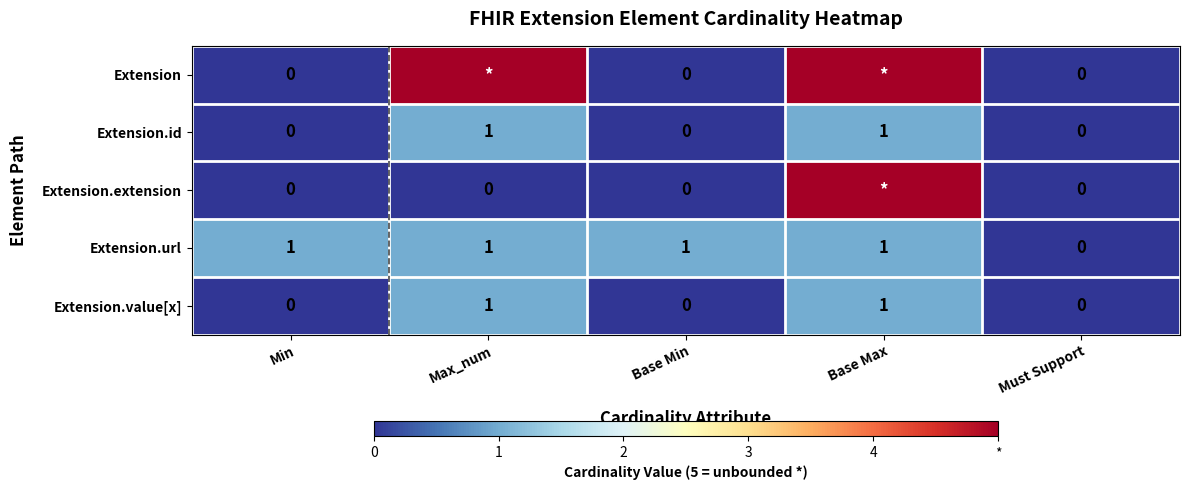

Is the value of Extension.extension at Min greater than the value of Extension.id at Base Max?

No